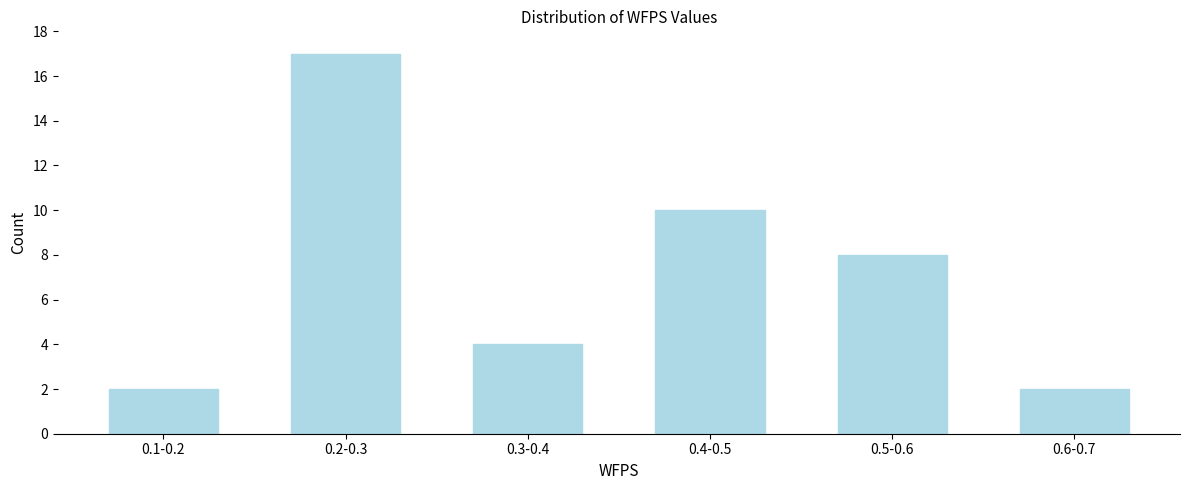

Reading left to right, transcribe all the data shown in this chart.

0.1-0.2=2	0.2-0.3=17	0.3-0.4=4	0.4-0.5=10	0.5-0.6=8	0.6-0.7=2